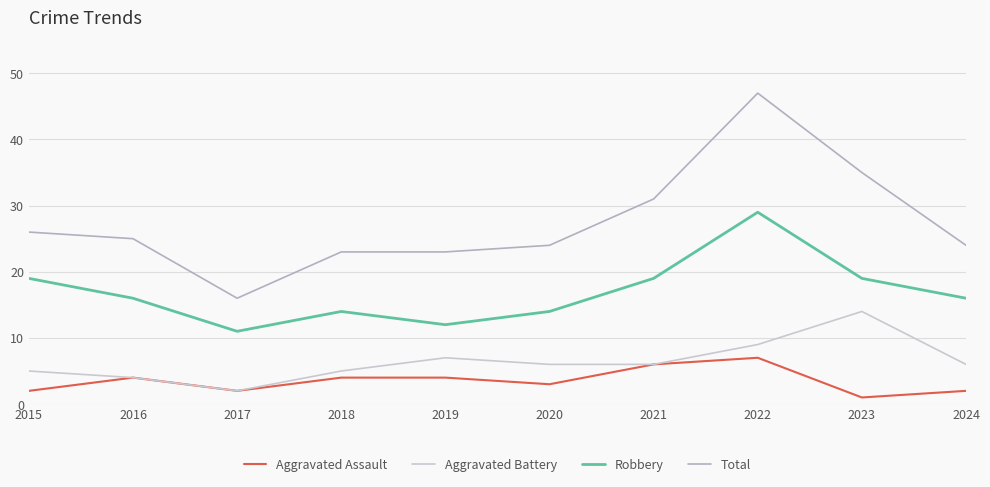

Reading left to right, what are all the values shown in this chart?

Aggravated Assault: 2015=2	2016=4	2017=2	2018=4	2019=4	2020=3	2021=6	2022=7	2023=1	2024=2
Aggravated Battery: 2015=5	2016=4	2017=2	2018=5	2019=7	2020=6	2021=6	2022=9	2023=14	2024=6
Robbery: 2015=19	2016=16	2017=11	2018=14	2019=12	2020=14	2021=19	2022=29	2023=19	2024=16
Total: 2015=26	2016=25	2017=16	2018=23	2019=23	2020=24	2021=31	2022=47	2023=35	2024=24